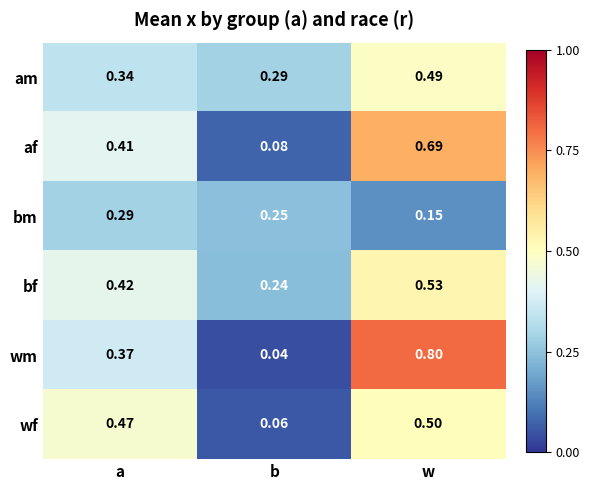

At which category is the sum across all series the highest?

w